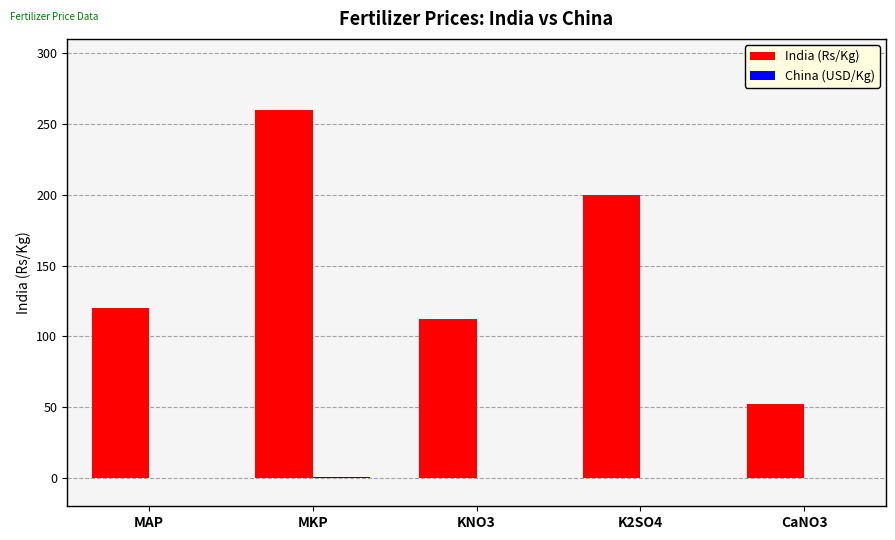

What is the highest value of the India (Rs/Kg) series?

260.0